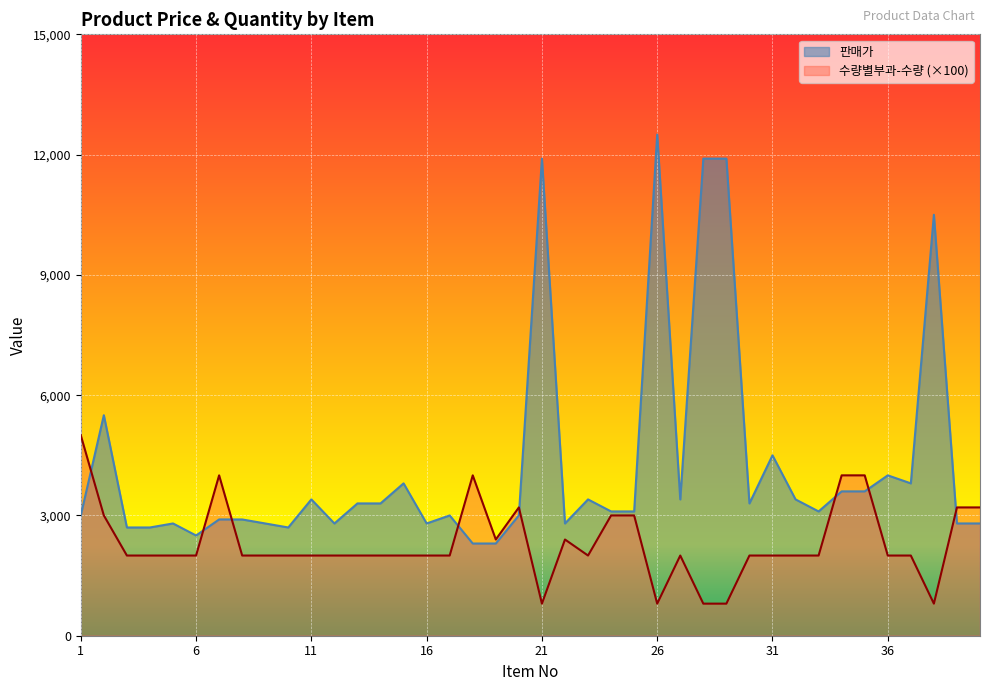

What is the sum of all 판매가 values?

169900